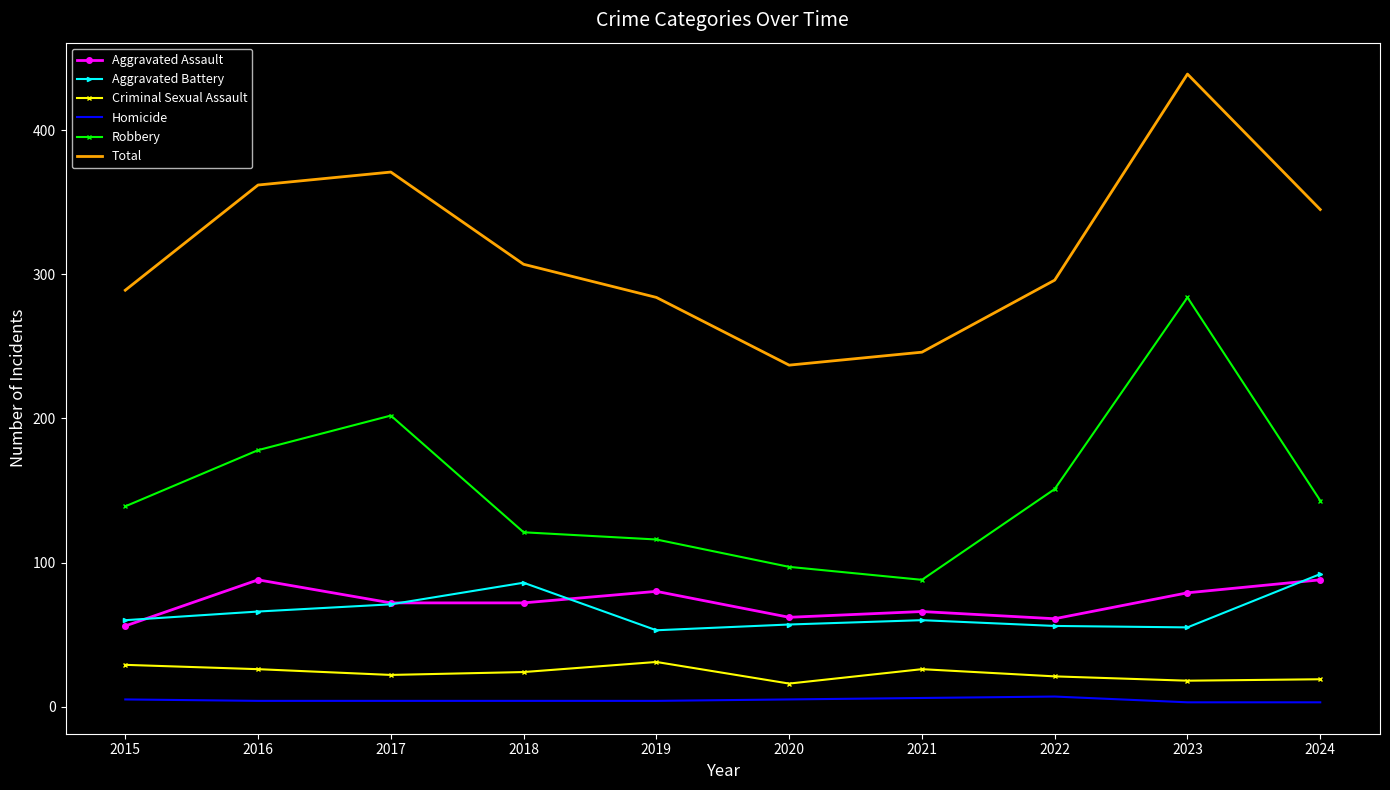

Where does the Aggravated Assault series first go above 72?

2016